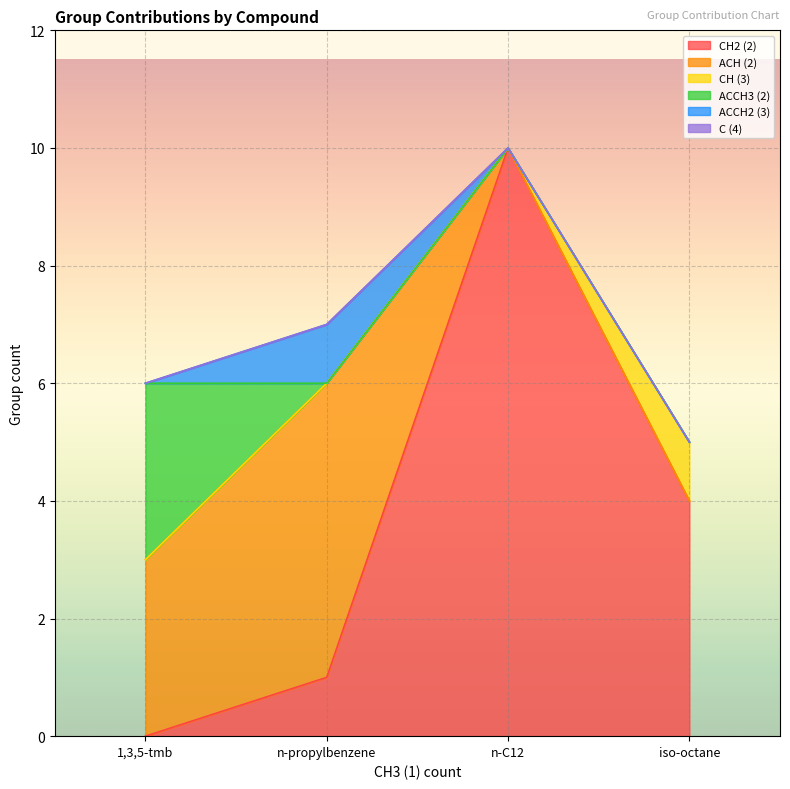

What is the sum of the ACCH3 (2) values at 1,3,5-tmb and iso-octane?

3